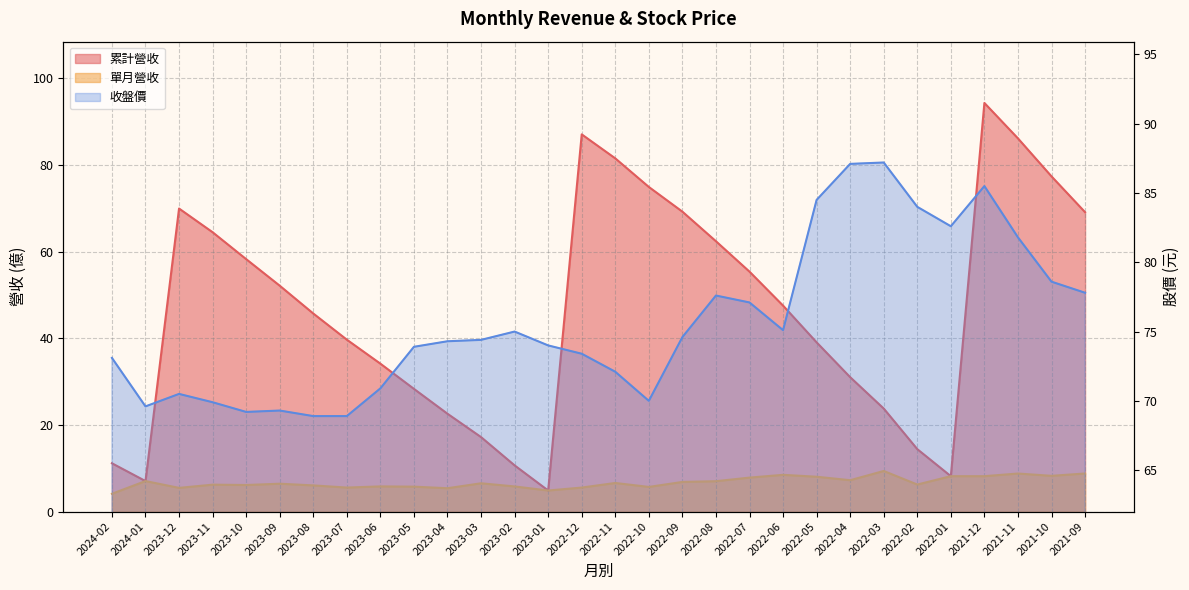

True or false: 累計營收 has a value of 81.5 at 2022-11.

True